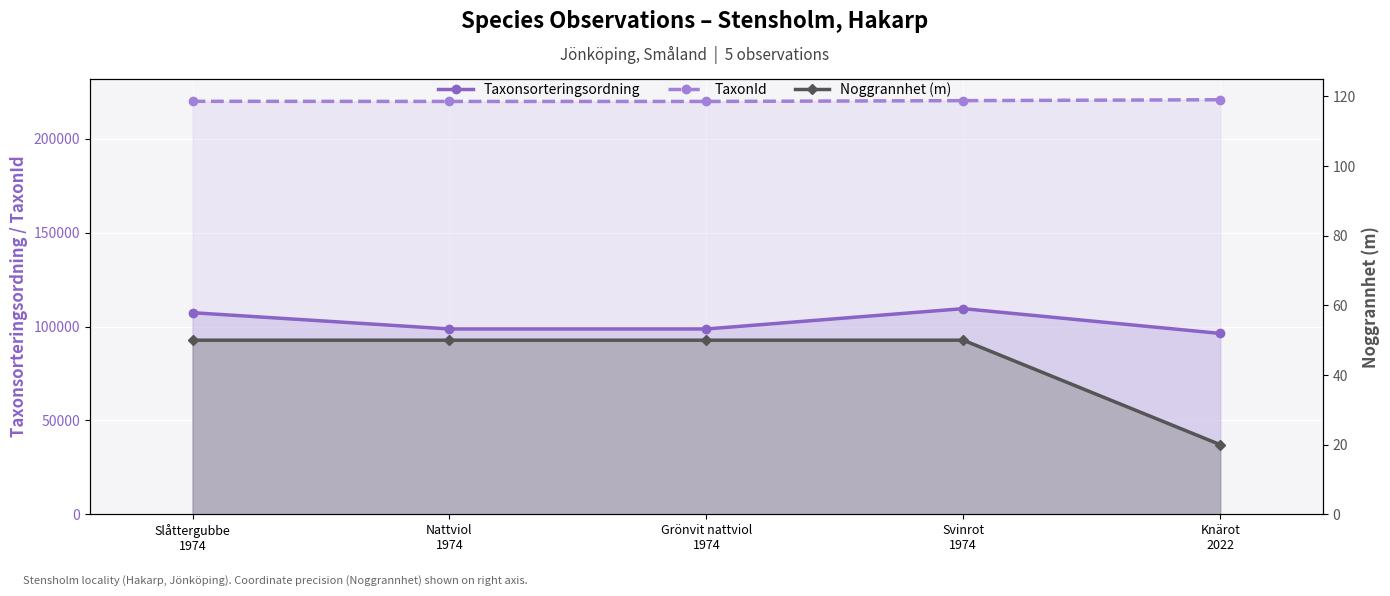

What is the difference between the maximum and minimum values in the Taxonsorteringsordning series?

13194